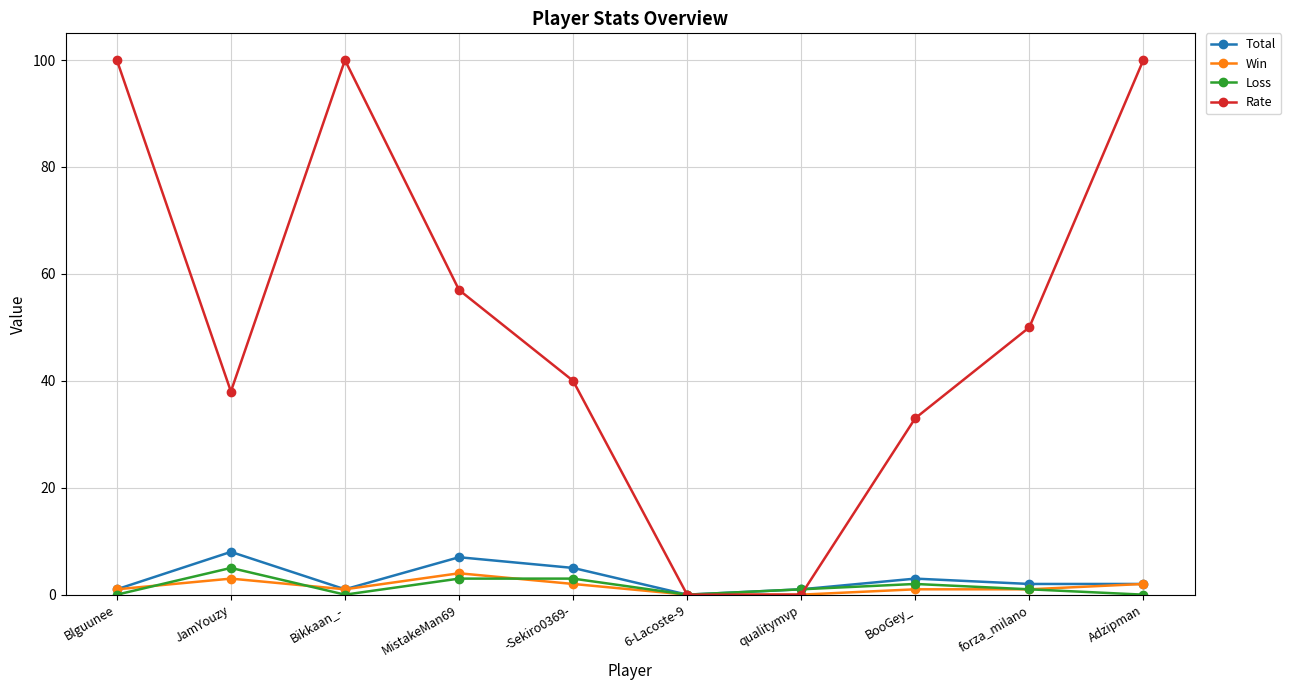

In Rate, how many points are higher than both neighbors (excluding endpoints)?

1